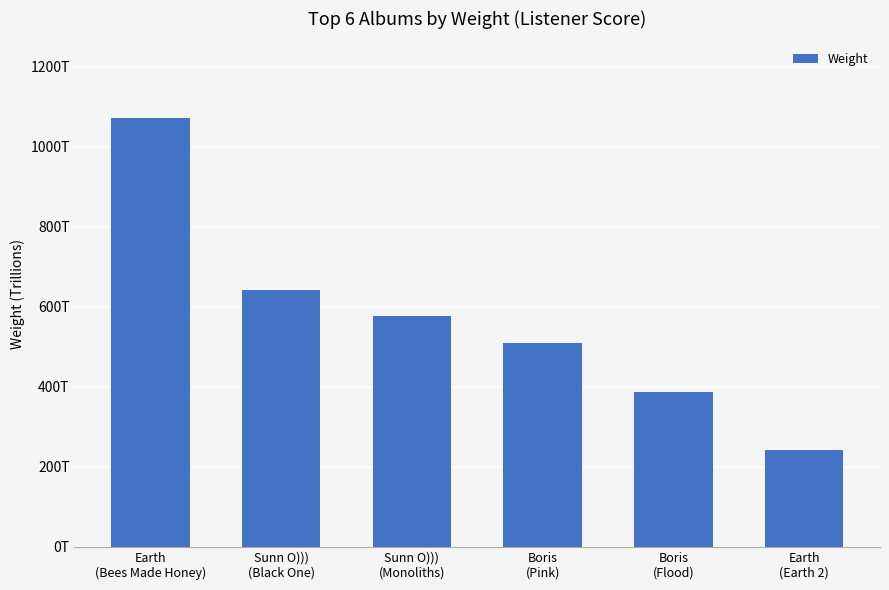

The chart shows a value of 91464170388954.6 at Boris
(Flood). True or false?

False